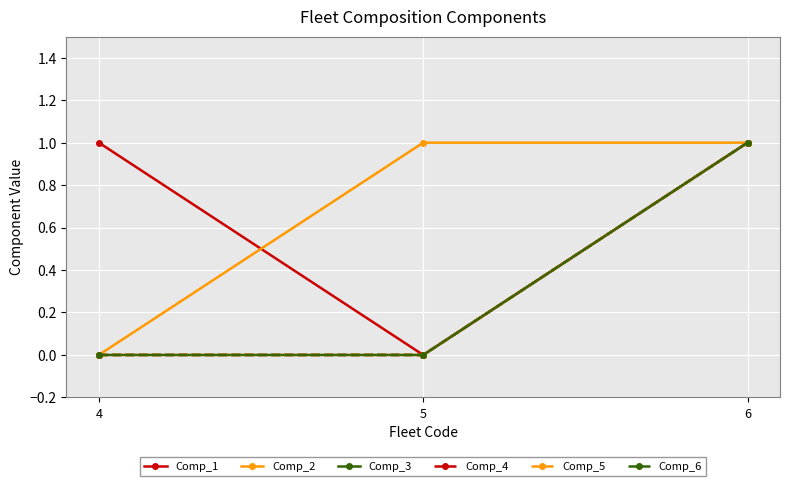

Reading left to right, transcribe all the data shown in this chart.

Comp_1: 1	0	1
Comp_2: 0	1	1
Comp_3: 0	0	1
Comp_4: 0	0	1
Comp_5: 0	0	1
Comp_6: 0	0	1